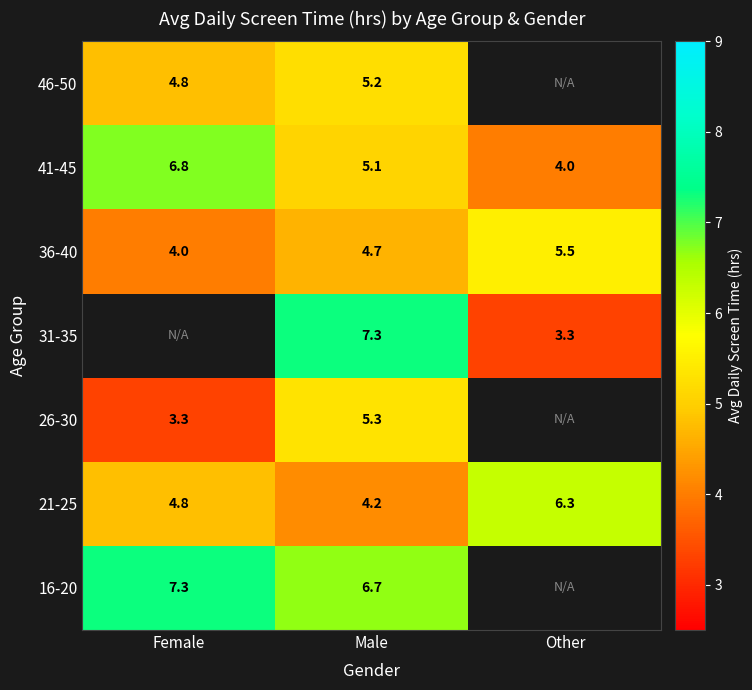

What is the average value of the 21-25 series?

5.1